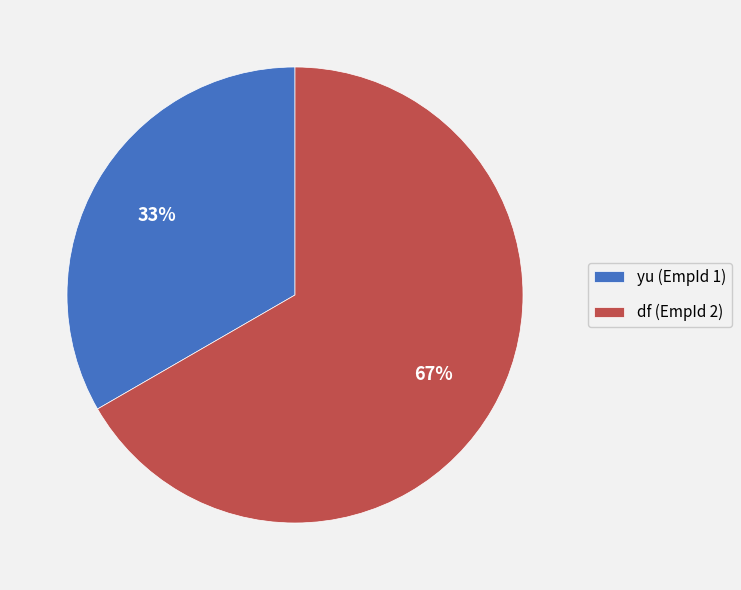

Does df account for over 50% of the chart?

Yes